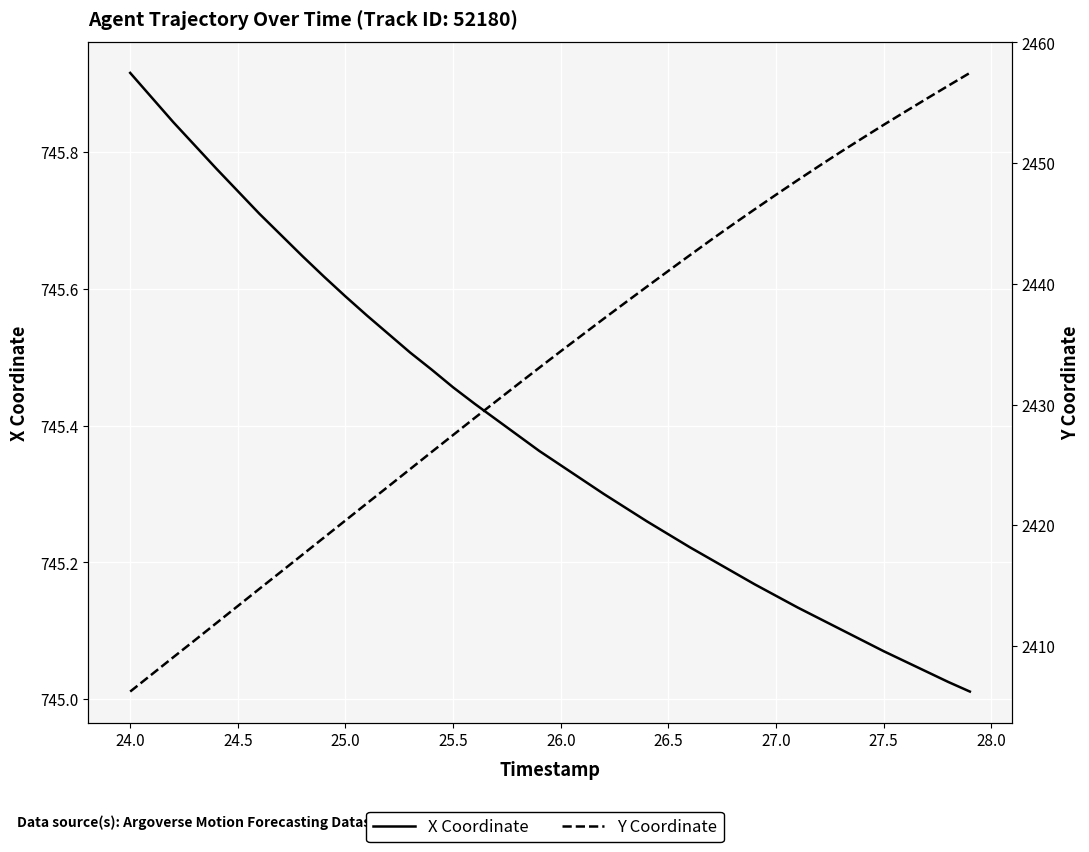

Is it true that Y Coordinate equals 852.7 at 27.0?

False